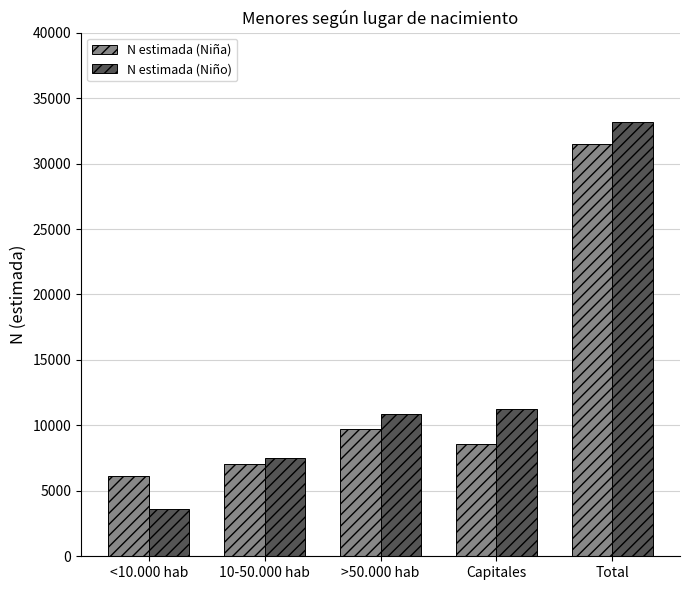

Between <10.000 hab and >50.000 hab, which series saw the biggest shift?

N estimada (Niño)